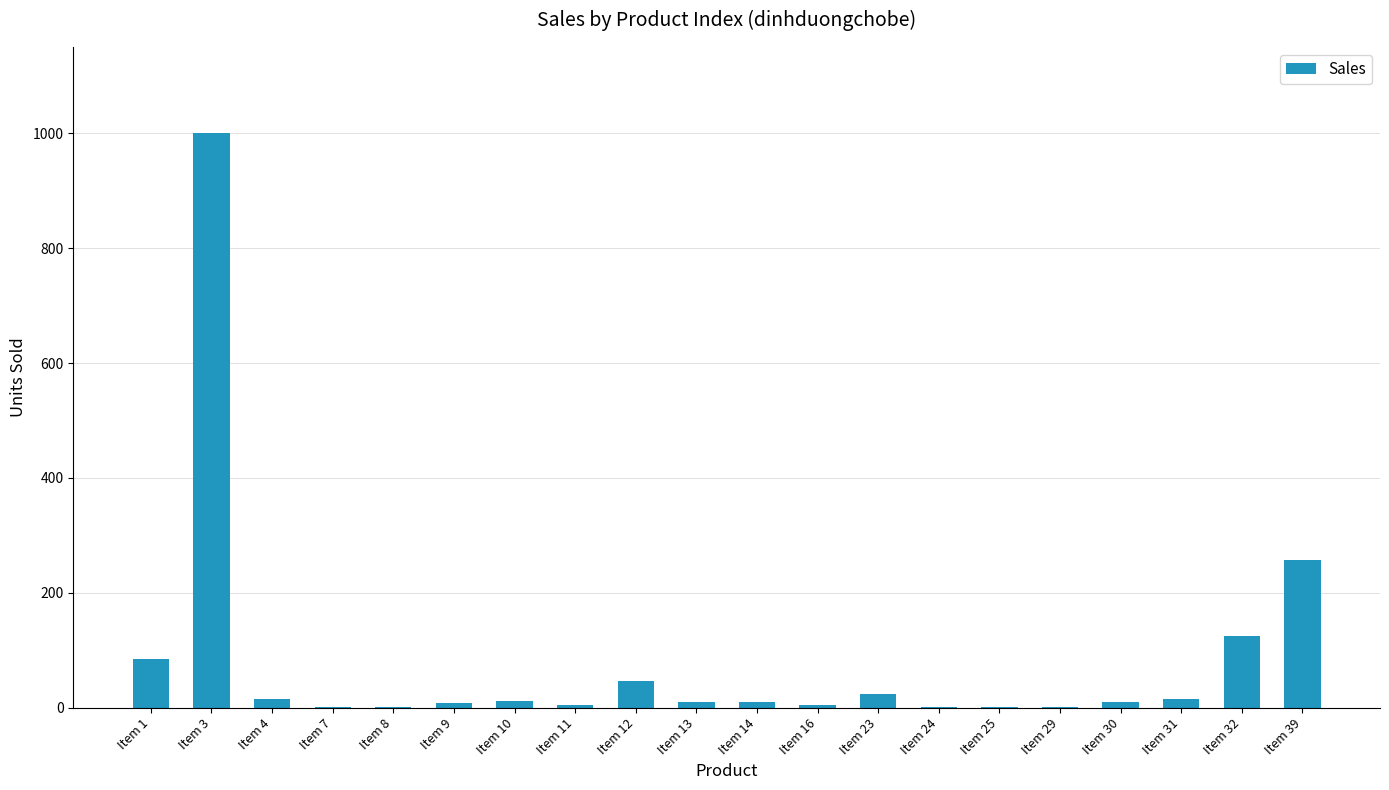

Which label corresponds to the largest value in the chart?

Item 3